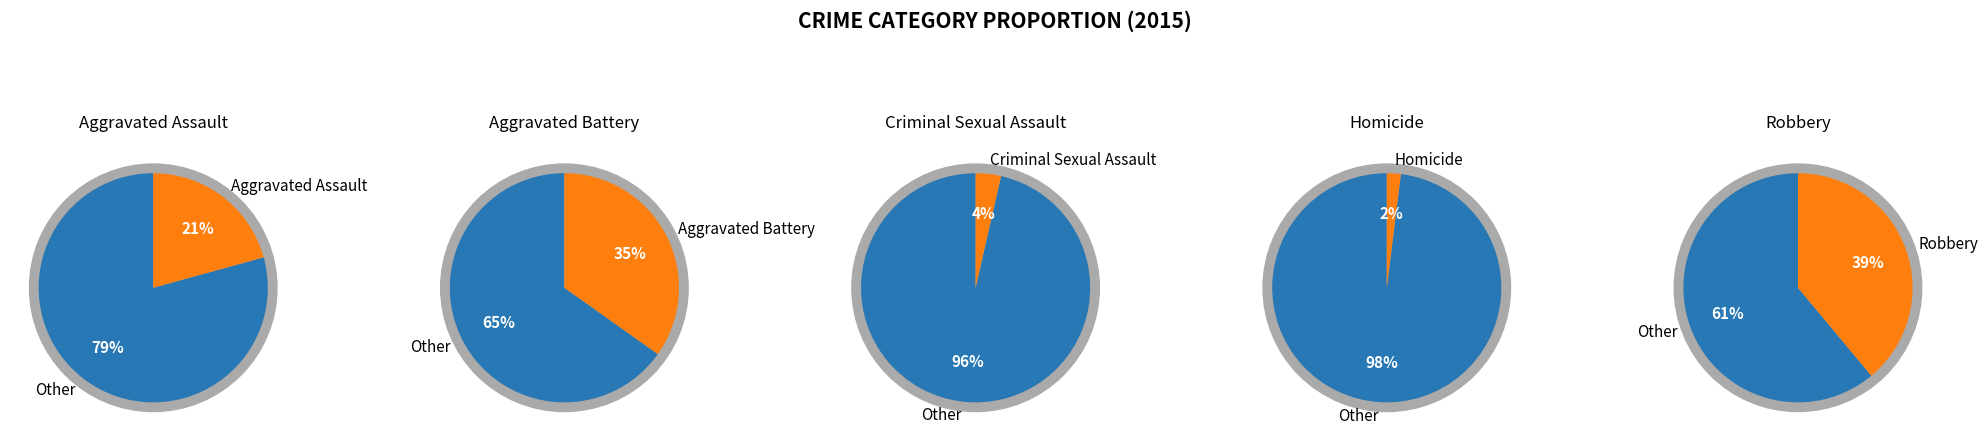

To the nearest percent, what is the difference between the Aggravated Battery and Homicide slice percentages?

33%